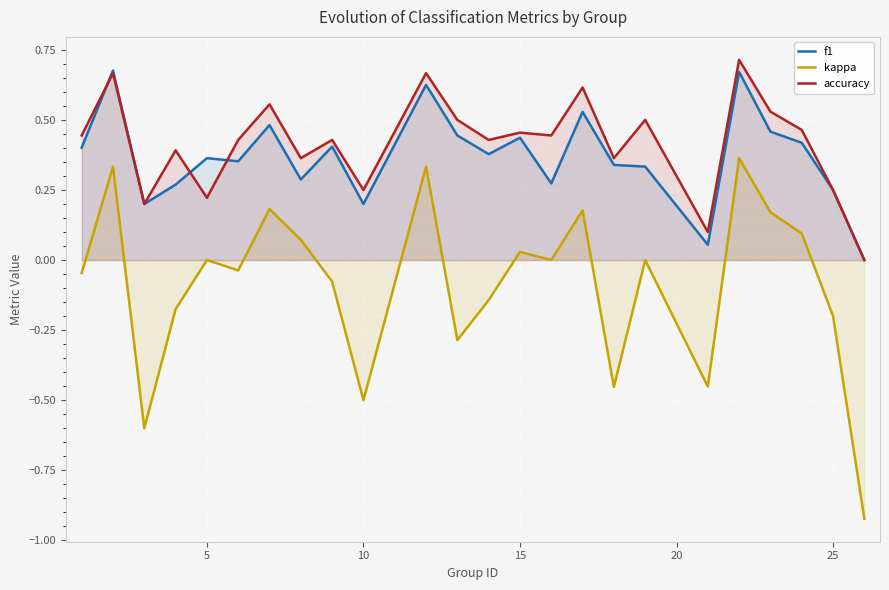

True or false: kappa and accuracy intersect in this chart.

False